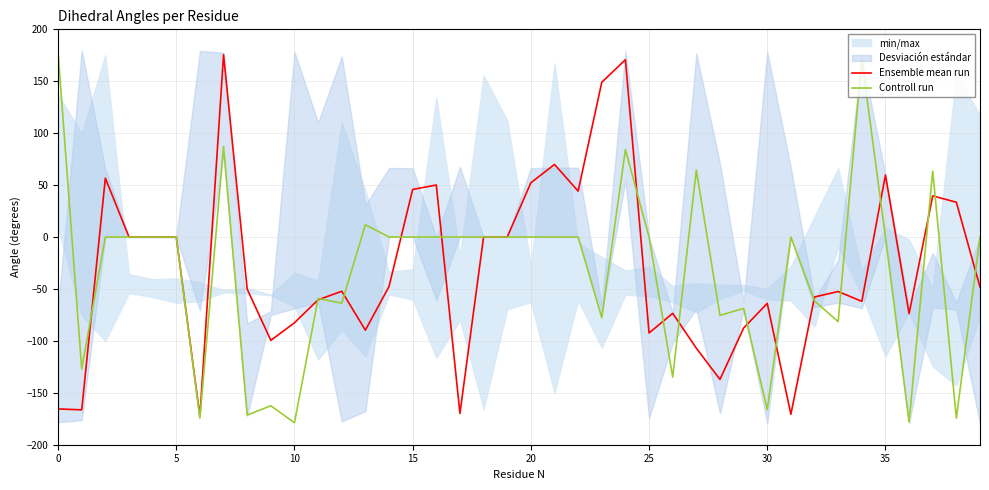

Is it true that Controll run equals 0.0 at 35?

True